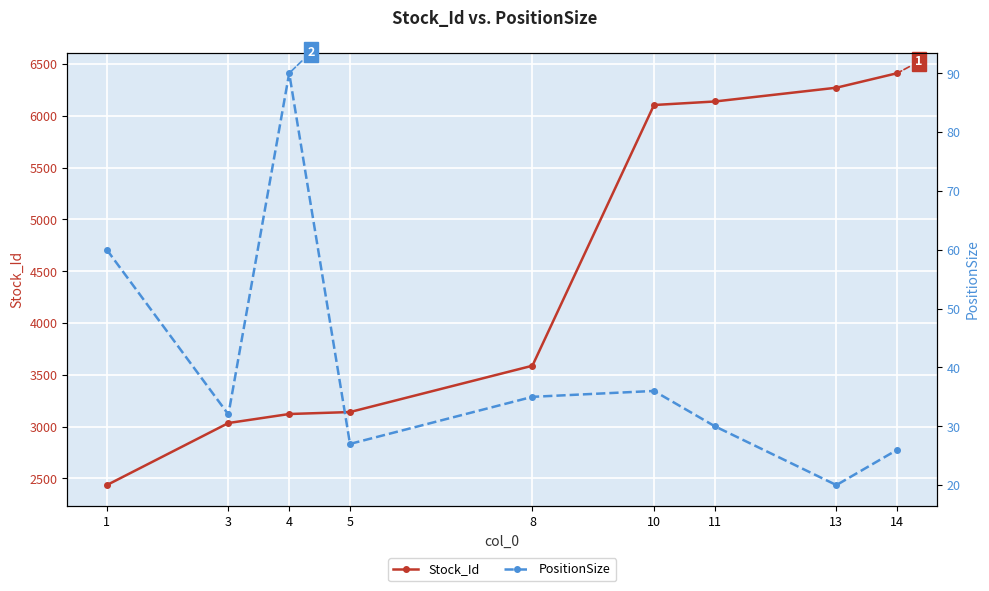

Count the number of categories in the chart.

9